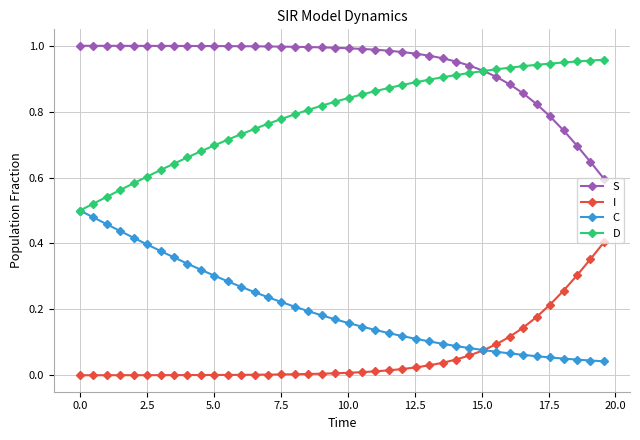

True or false: C and S intersect in this chart.

False